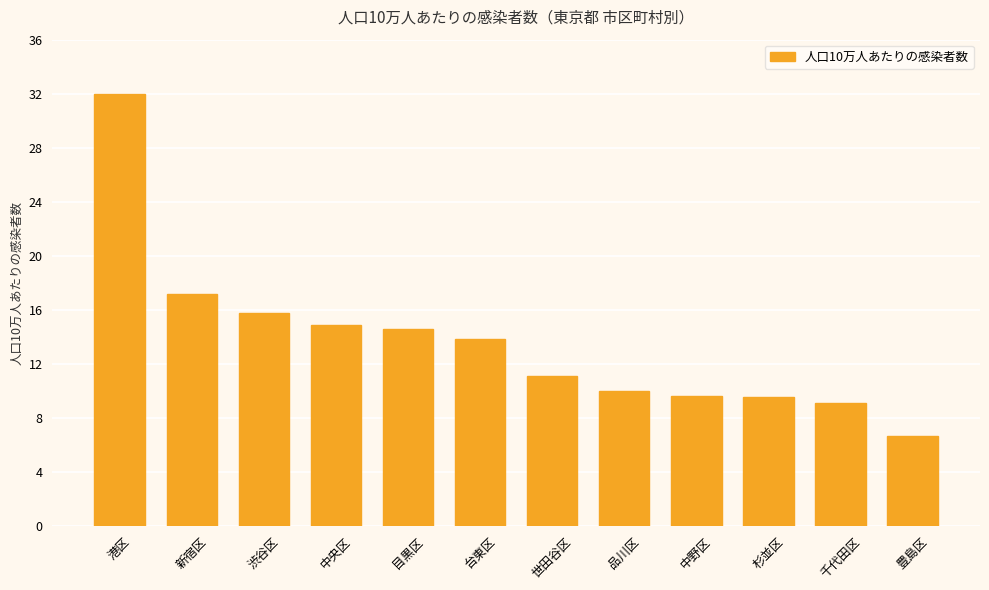

Which category has the lowest value across all series?

豊島区